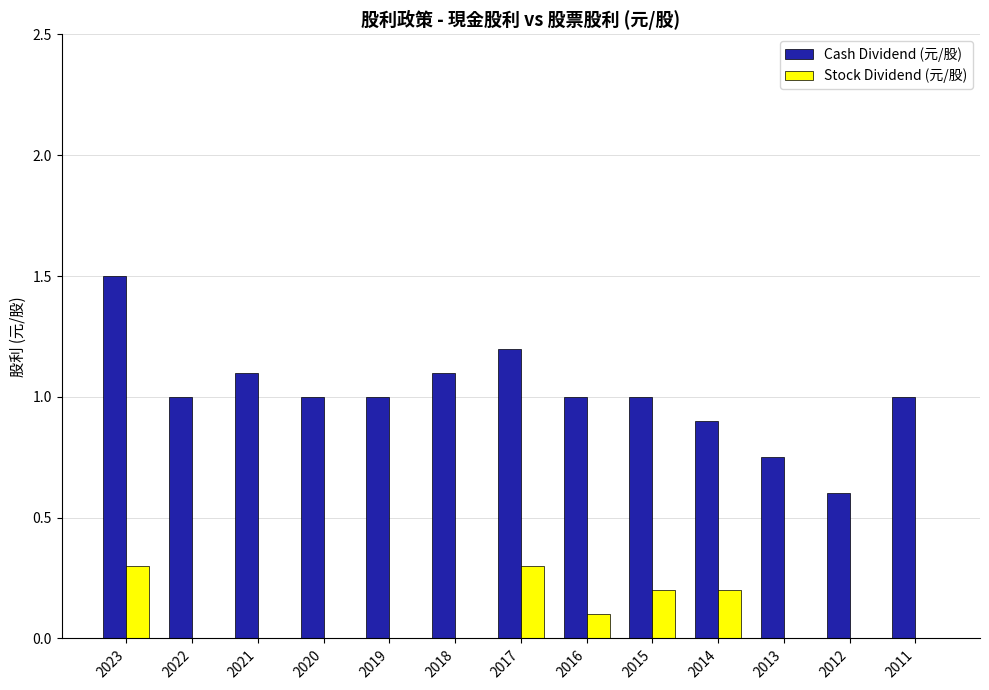

Which series changed the most between 2021 and 2013?

Cash Dividend (元/股)